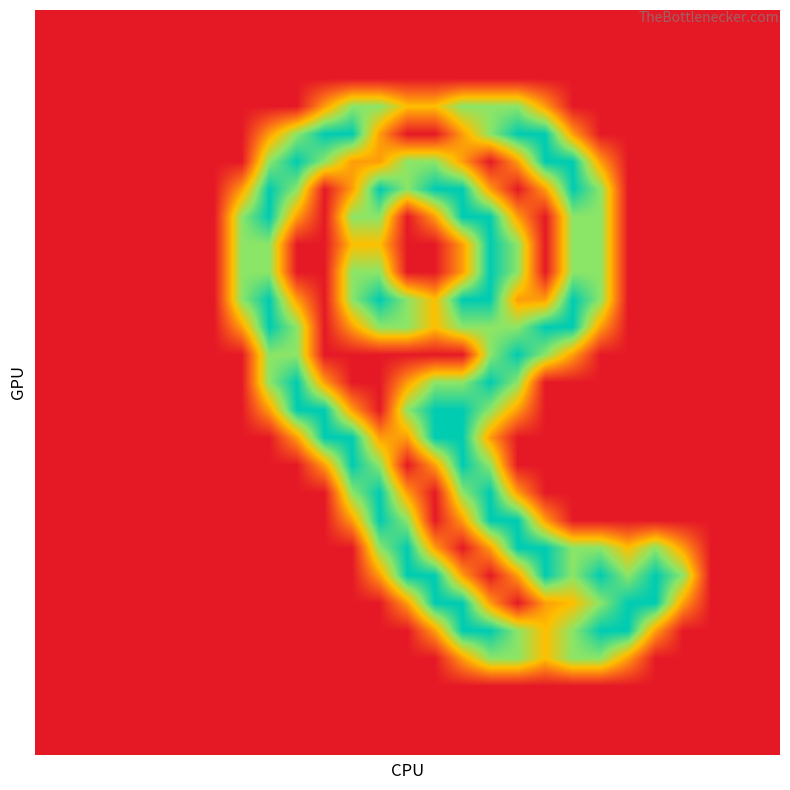

How many distinct data groups are displayed?

27